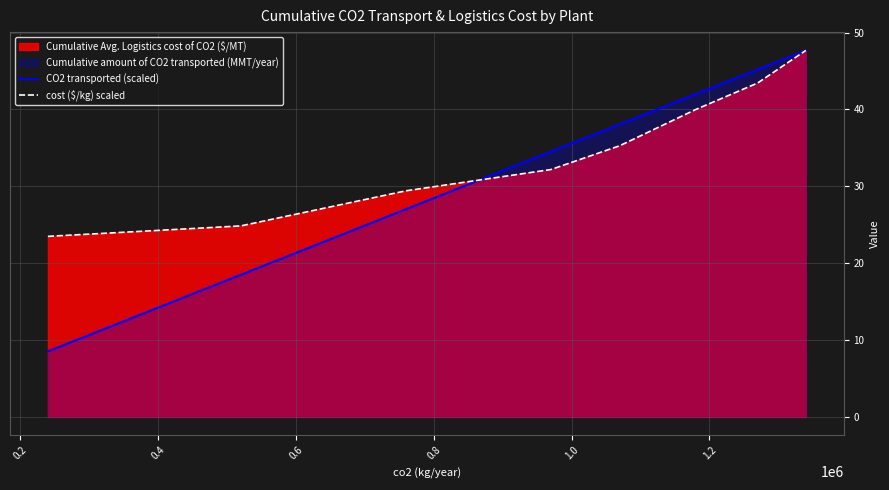

True or false: CO2 transported (scaled) has more than 2 points higher than both neighbors.

False